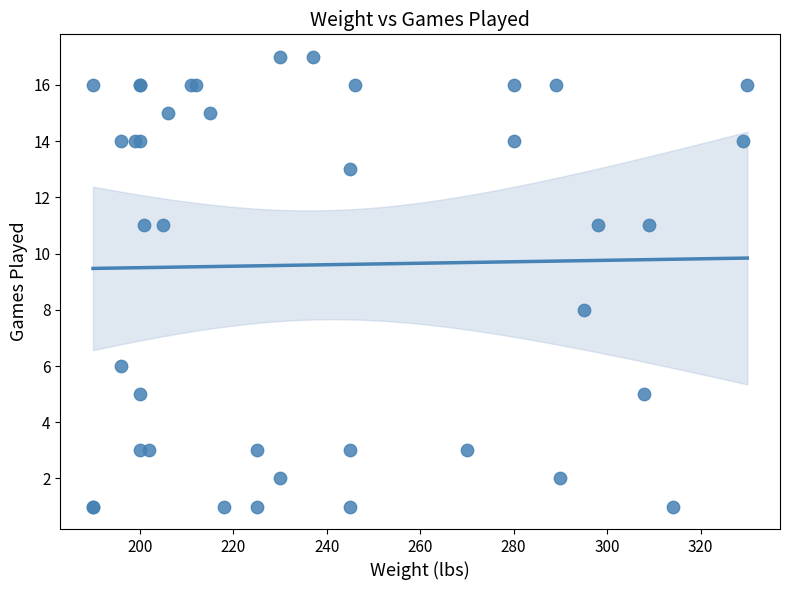

What Y value in the scatter plot is closest to 9?

8